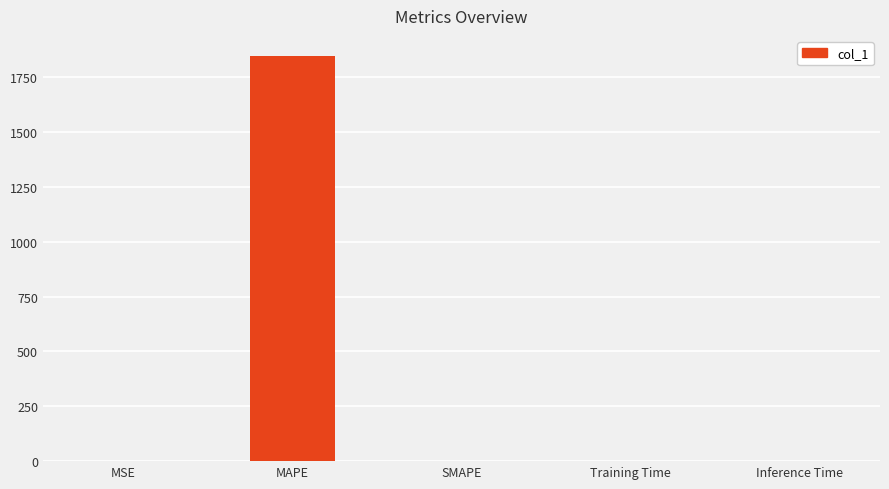

What value does the data have at SMAPE?

2.0